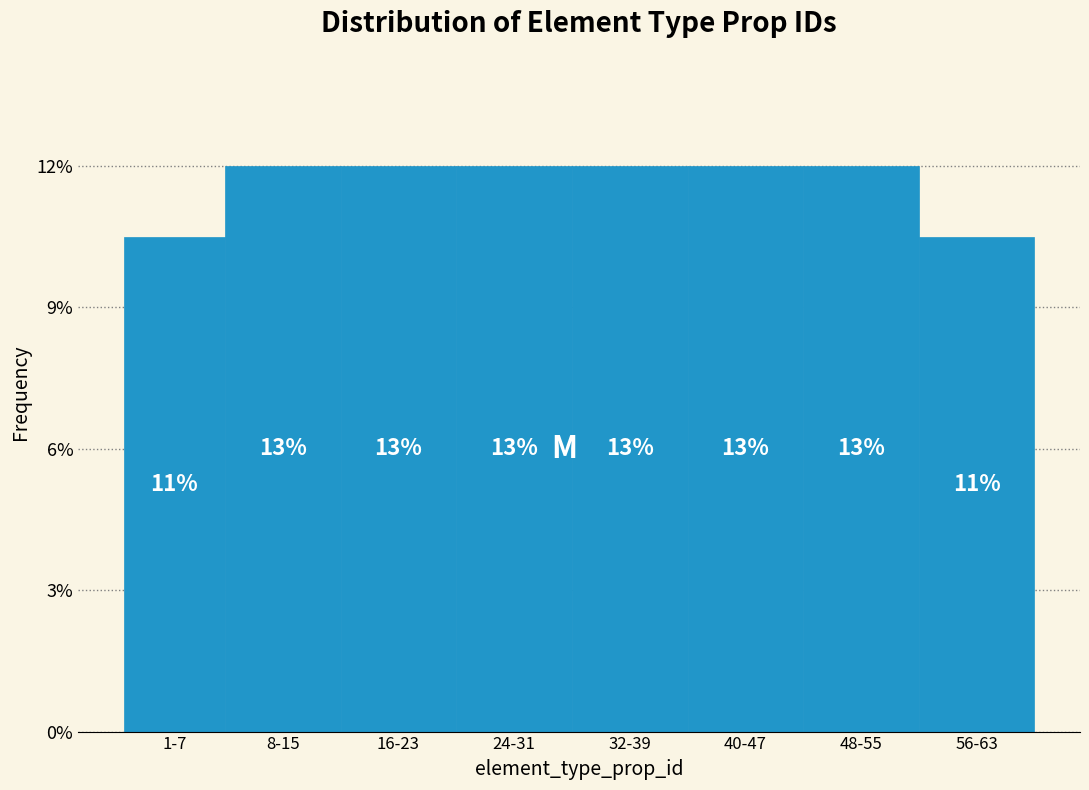

Does the chart contain any negative values?

No